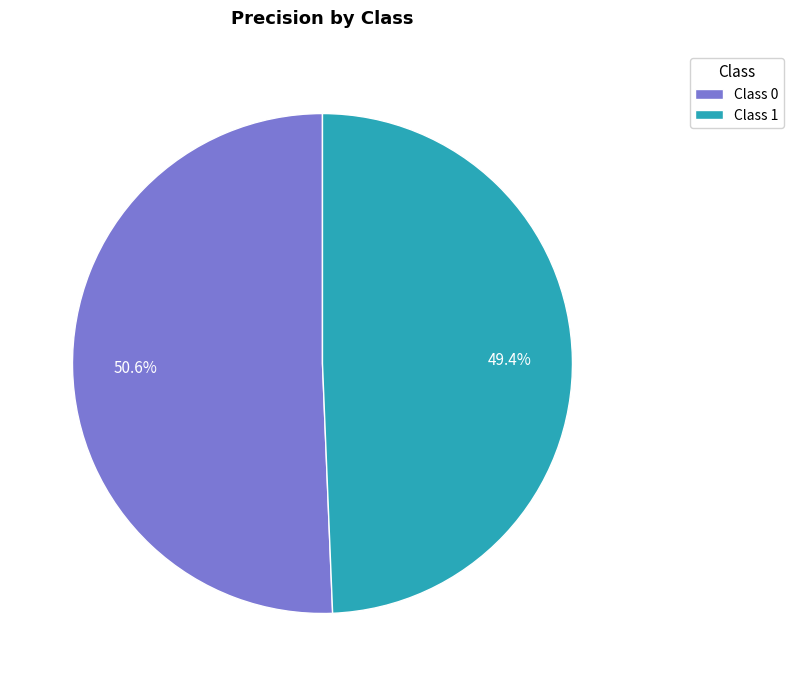

How many segments does this pie chart have?

2